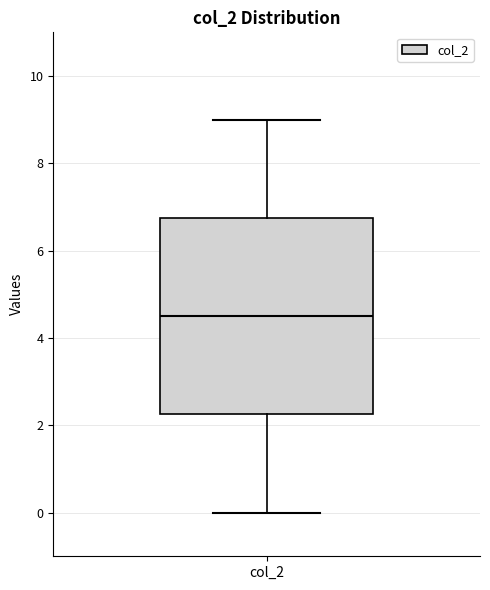

Transcribe this box plot: give where the median line is, the range the box spans, and where the two whiskers end, as read against the y-axis. The values are not printed on the chart, so give them approximately, as read against the axis.

median 4.6, box 2.2 to 6.8, whiskers 0.0 to 9.0